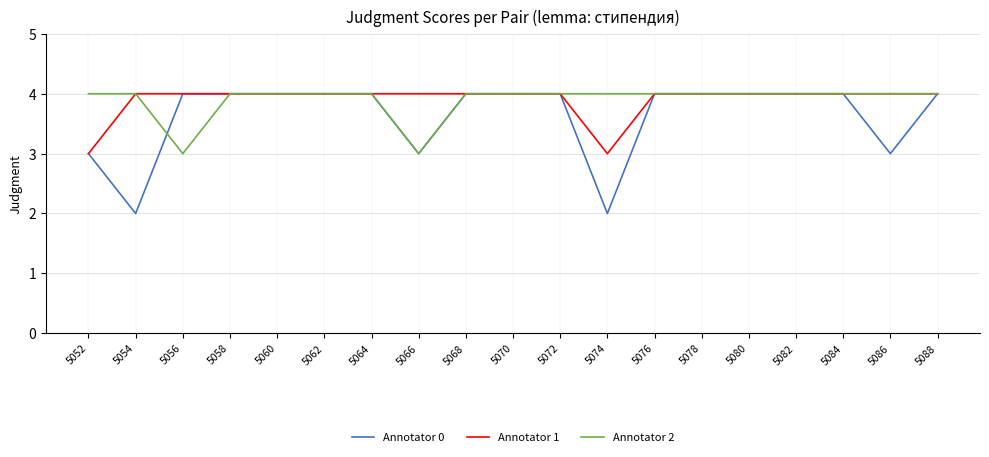

True or false: Annotator 1 has a value of 4 at 5054.

True